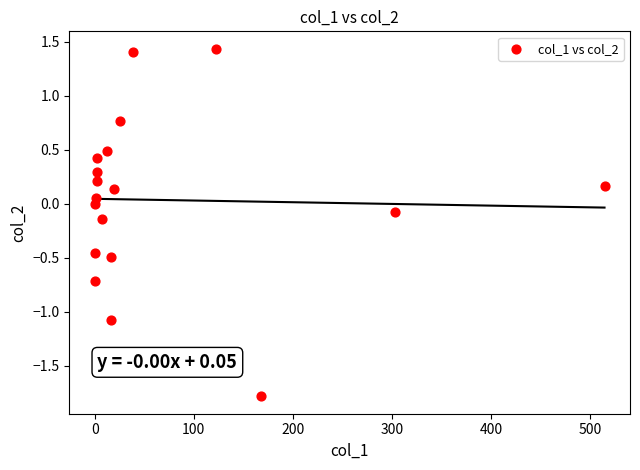

What is the range of Y values (max minus min)?

3.2